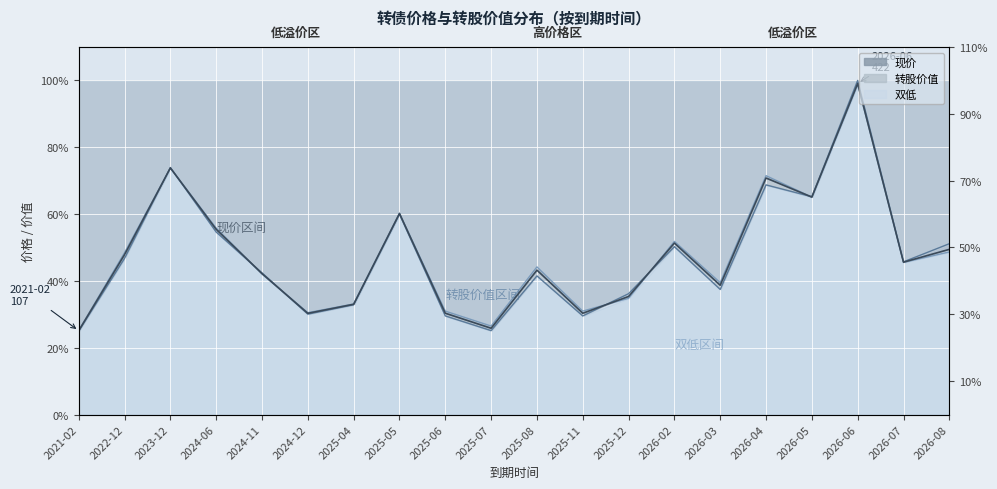

How many lines are shown in the chart?

3